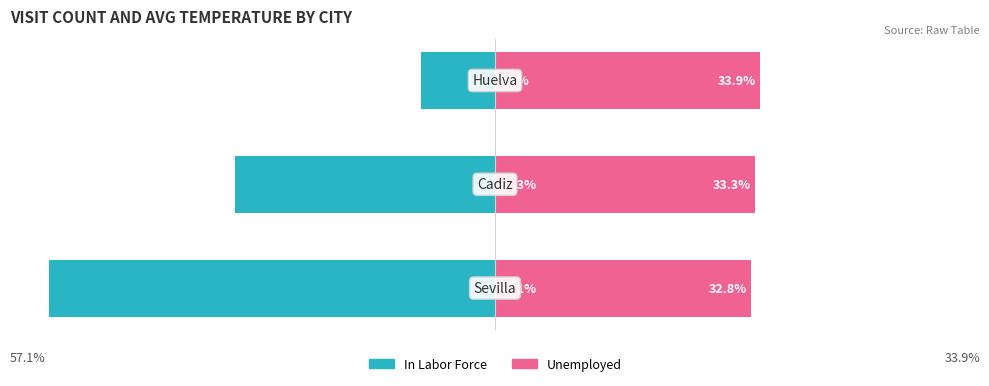

What is the sum of the Unemployed values at 2 and 0?

66.7